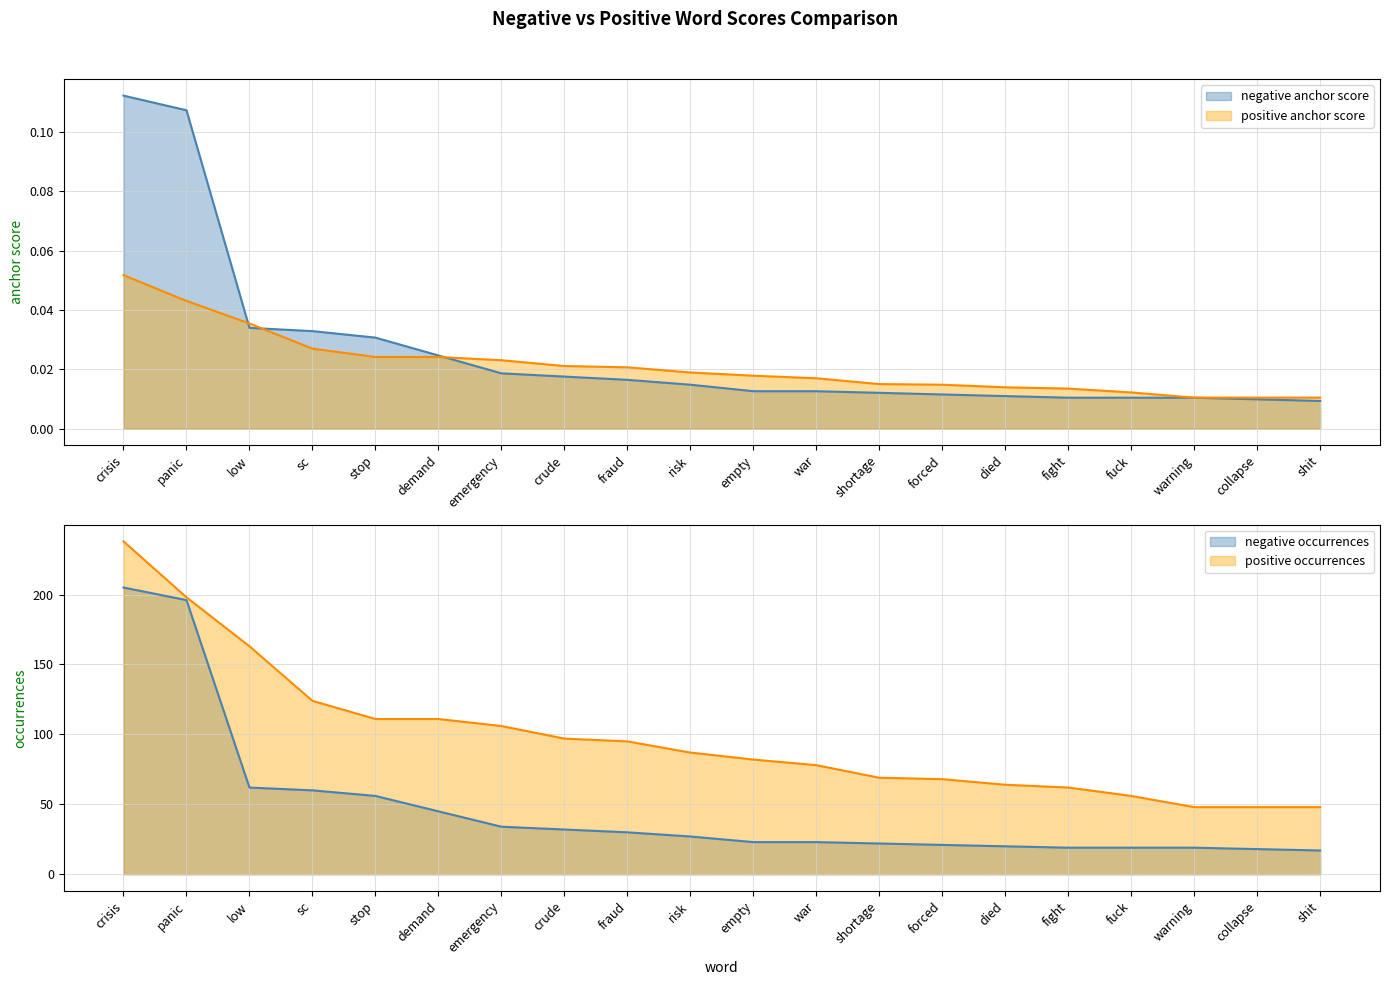

Which series changed the most between low and fuck?

positive occurrences